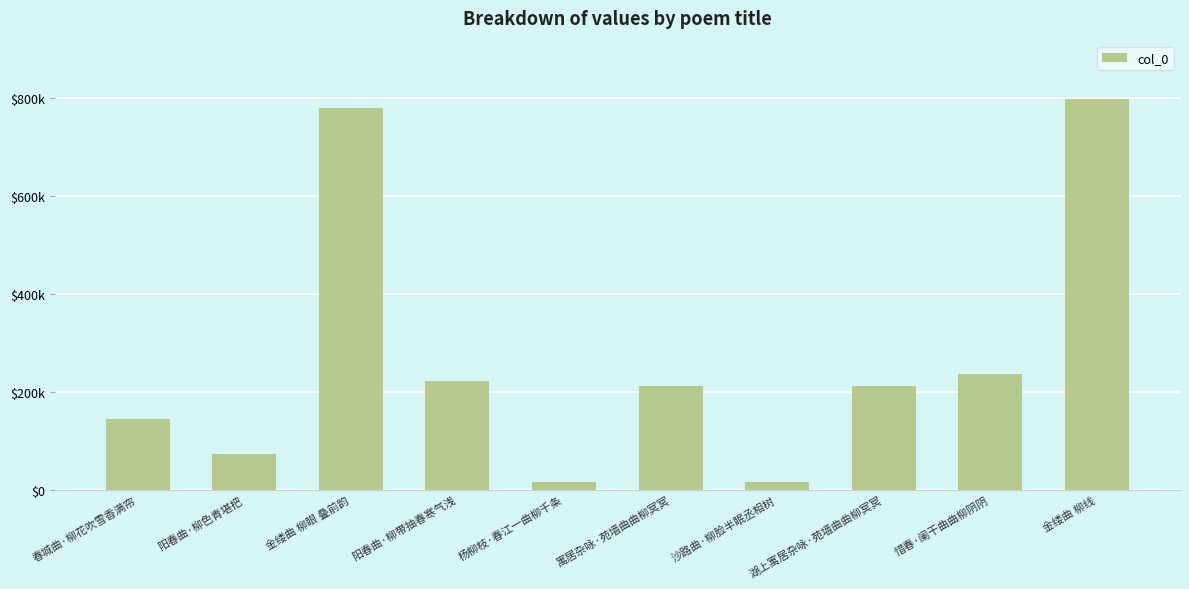

Rank the categories by value from highest to lowest.

金缕曲 柳线, 金缕曲 柳眼 叠前韵, 惜春·阑干曲曲柳阴阴, 阳春曲·柳带抽春寒气浅, 寓居杂咏·苑墙曲曲柳冥冥, 湖上寓居杂咏·苑墙曲曲柳冥冥, 春城曲·柳花吹雪香满帘, 阳春曲·柳色青堪把, 沙路曲·柳脸半眠丞相树, 杨柳枝·春江一曲柳千条